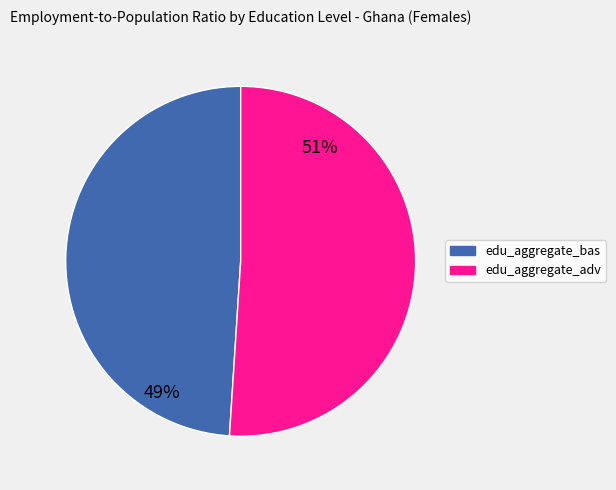

Does edu_aggregate_adv account for over 50% of the chart?

Yes